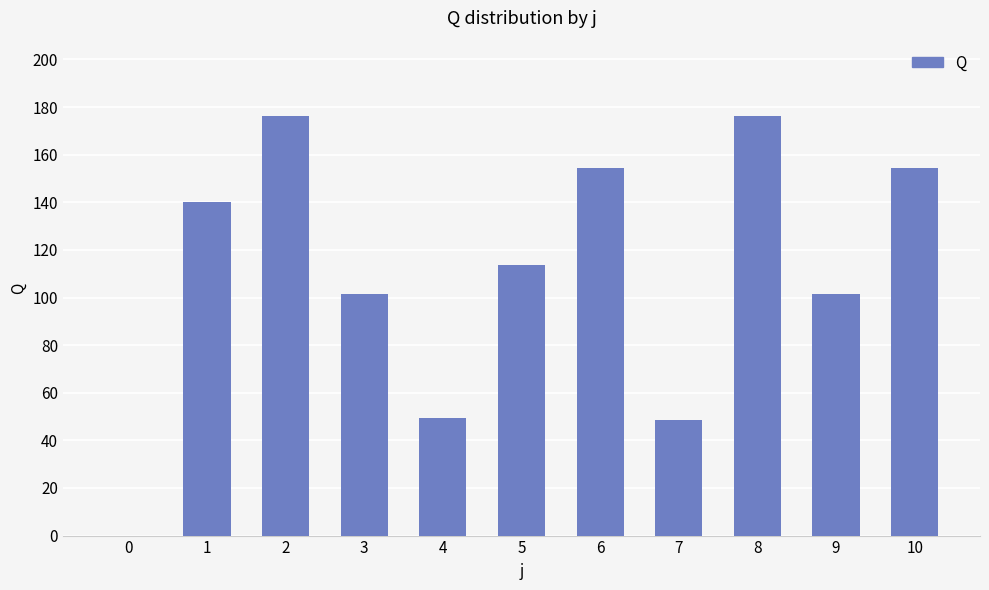

The value at 0 is 117.0. True or false?

False